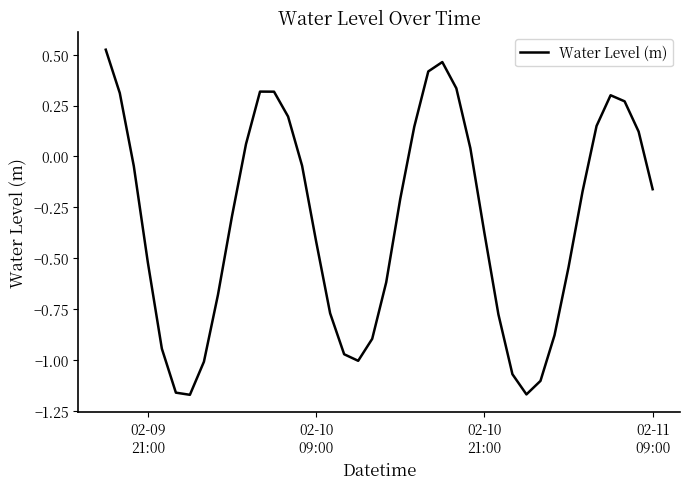

What is the difference between the maximum and minimum values?

1.7